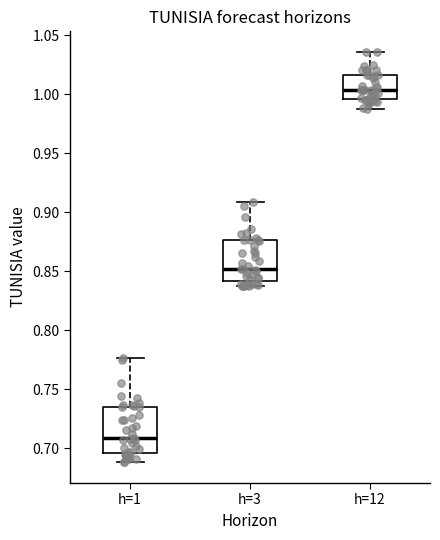

Where does the lower whisker of the box for h=1 end on the y-axis? The values are not printed on the chart, so give them approximately, as read against the axis.

0.690